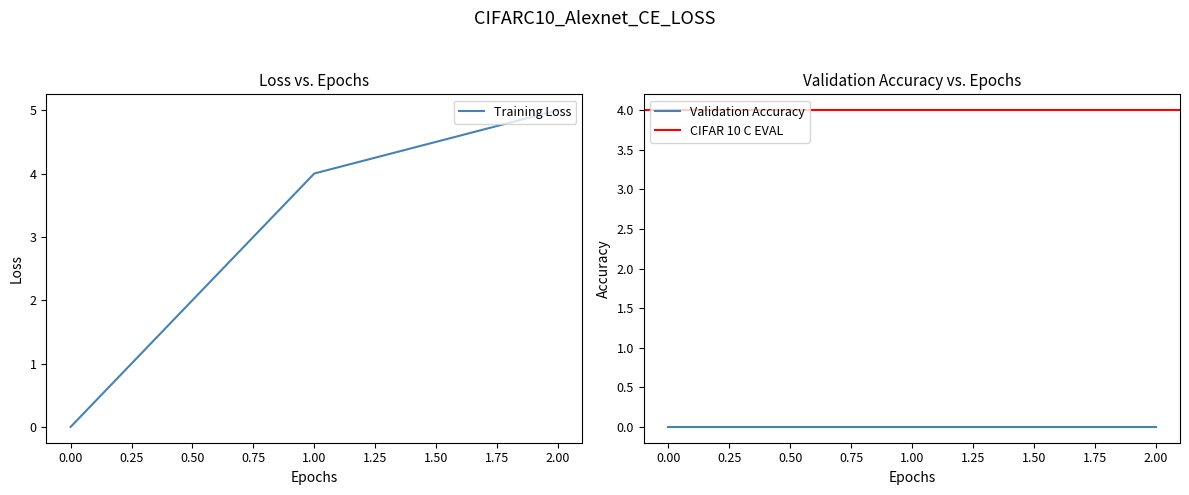

Rank the categories by Training Loss value from lowest to highest.

0.00, 1.00, 2.00